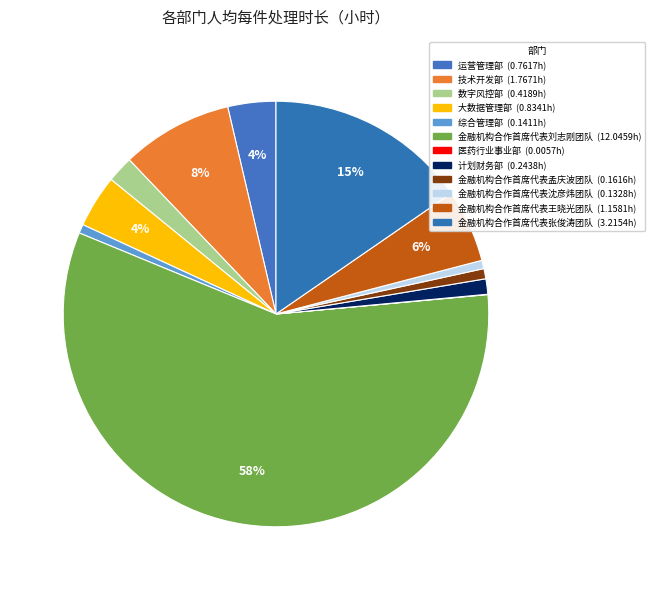

Is there a majority slice in this chart?

Yes